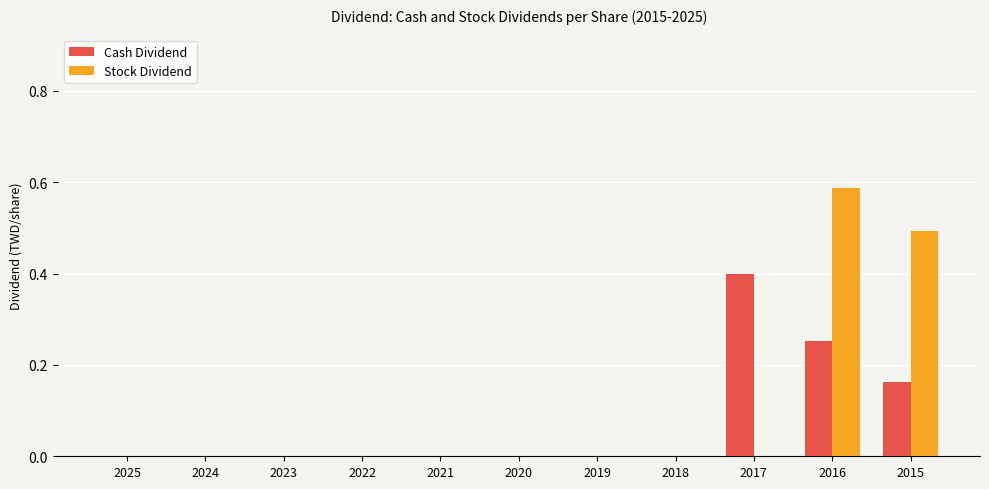

What is the sum of all Cash Dividend values?

0.8